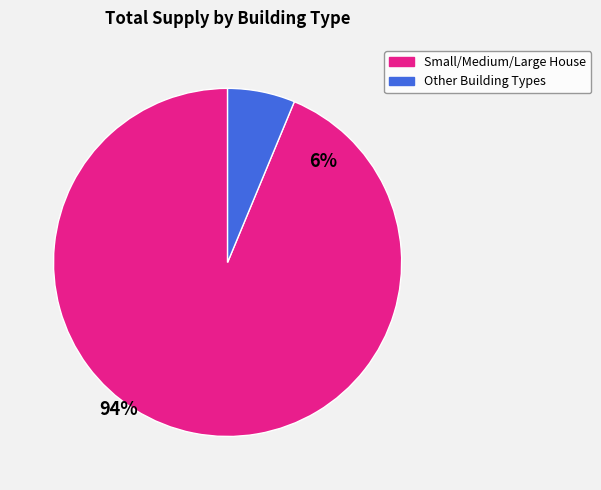

Which slice is the smallest?

Other Building Types